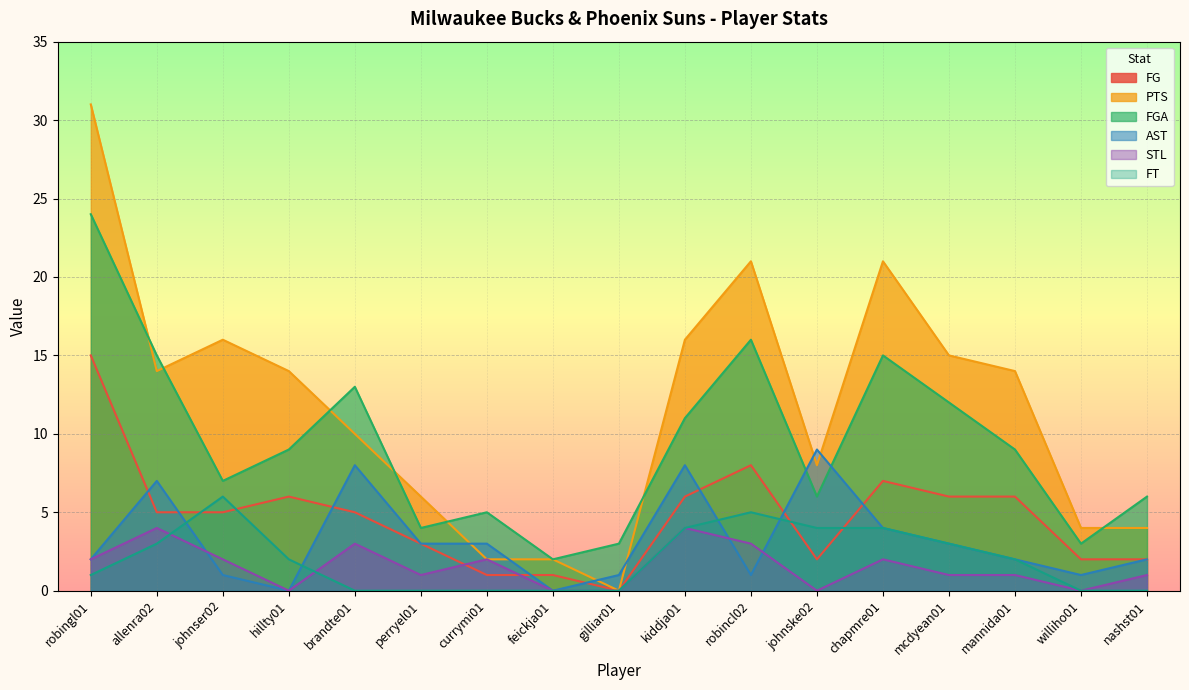

What position from the right is gilliar01?

9